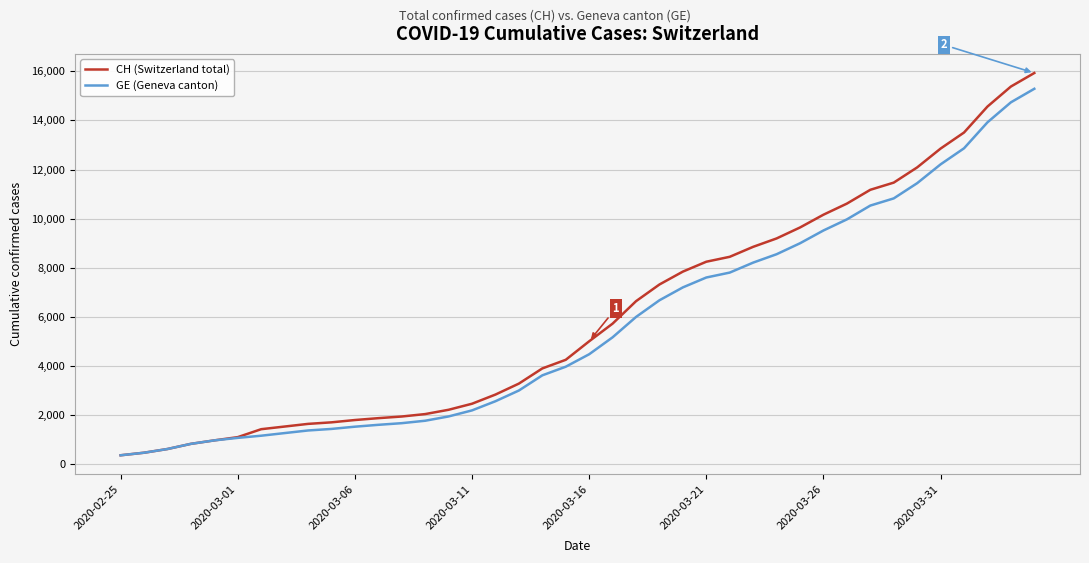

What is the minimum value shown in the chart?

375